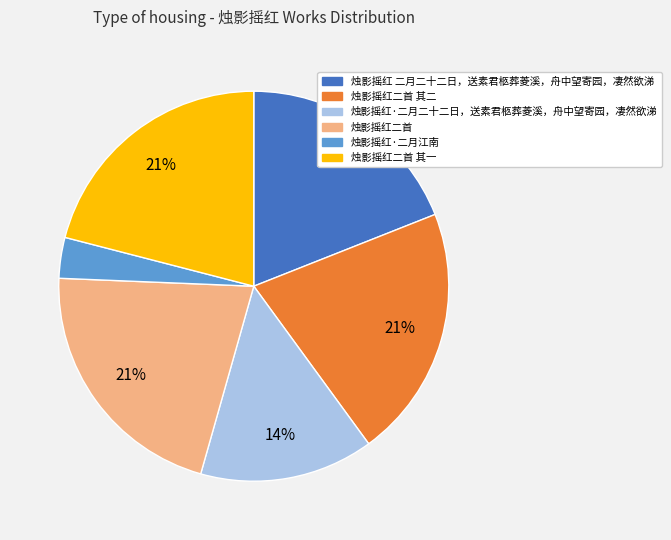

To the nearest percent, what is the combined percentage of 烛影摇红二首 其一 and 烛影摇红·二月二十二日，送素君柩葬菱溪，舟中望寄园，凄然欲涕?

35%